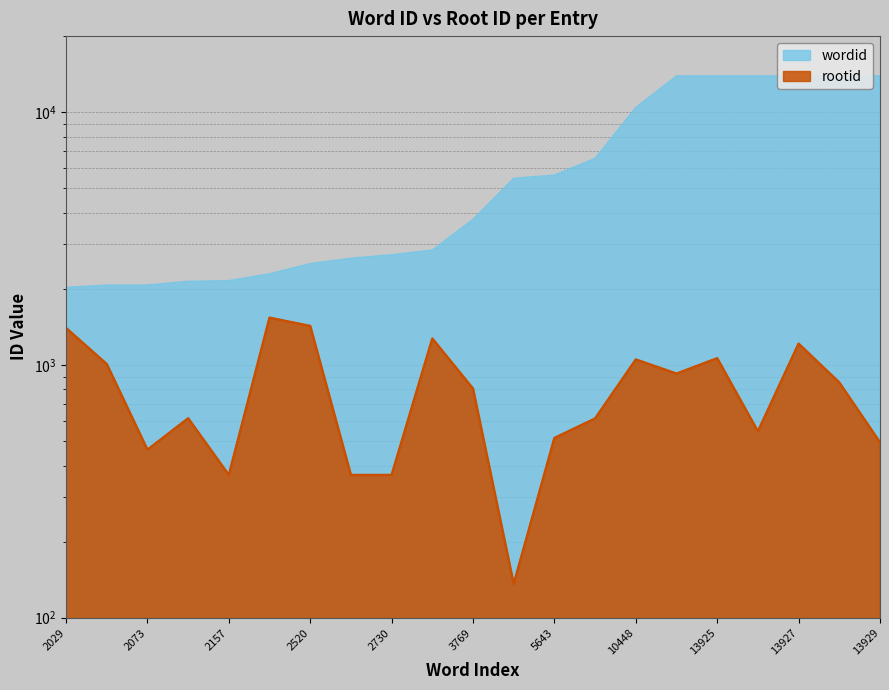

Rank the categories by value from highest to lowest.

2296, 2520, 2029, 2849, 13927, 13925, 10448, 2072, 13924, 13928, 3769, 2143, 6572, 13926, 5643, 13929, 2073, 2157, 2645, 2730, 5479